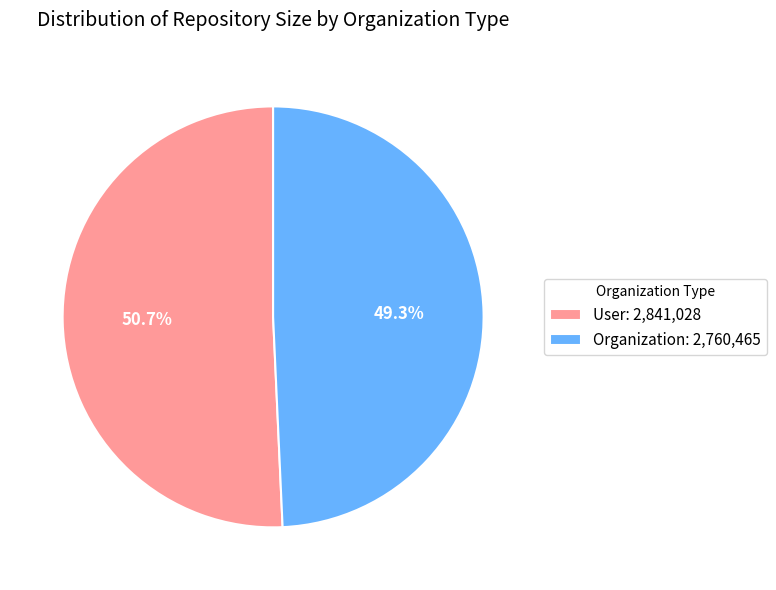

Which has a higher value, User: 2,841,028 or Organization: 2,760,465?

User: 2,841,028